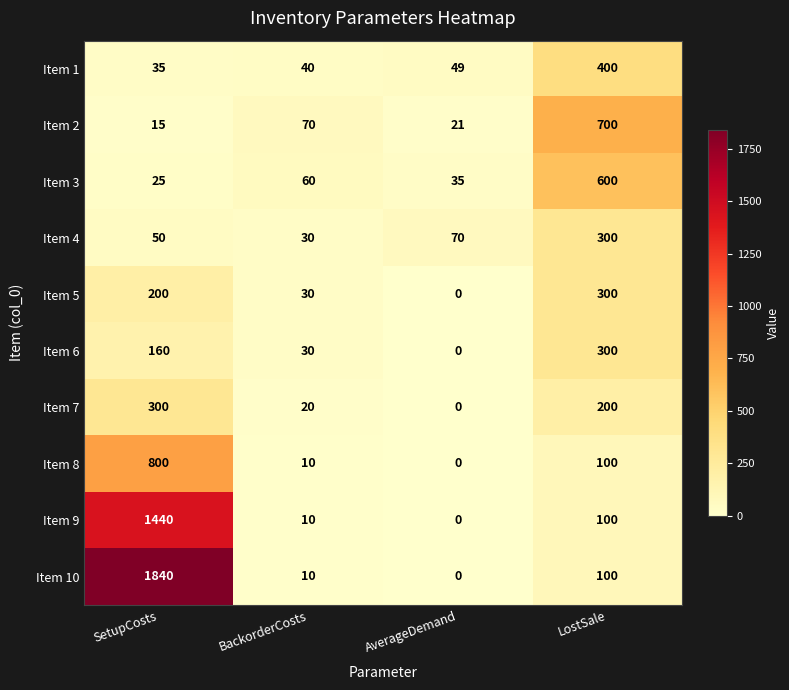

At which label is Item 9 closest to 720?

LostSale